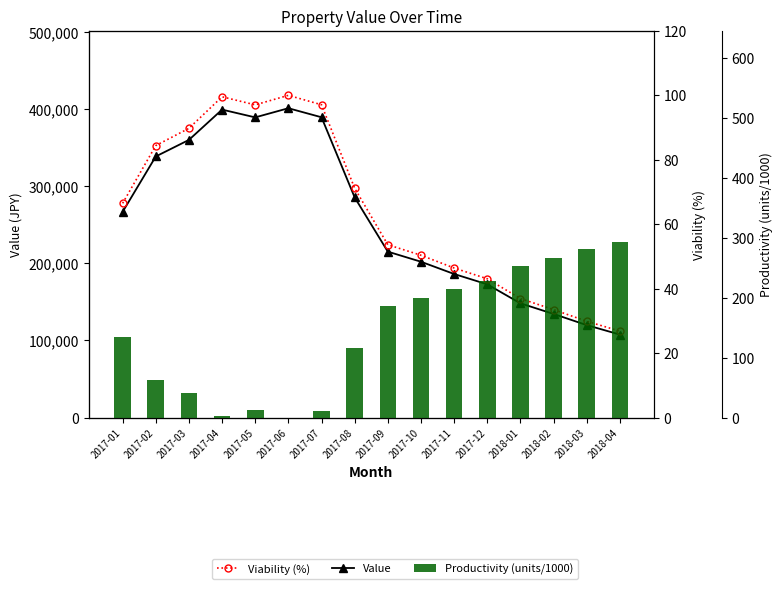

What is the maximum value shown in the chart?

401225.0